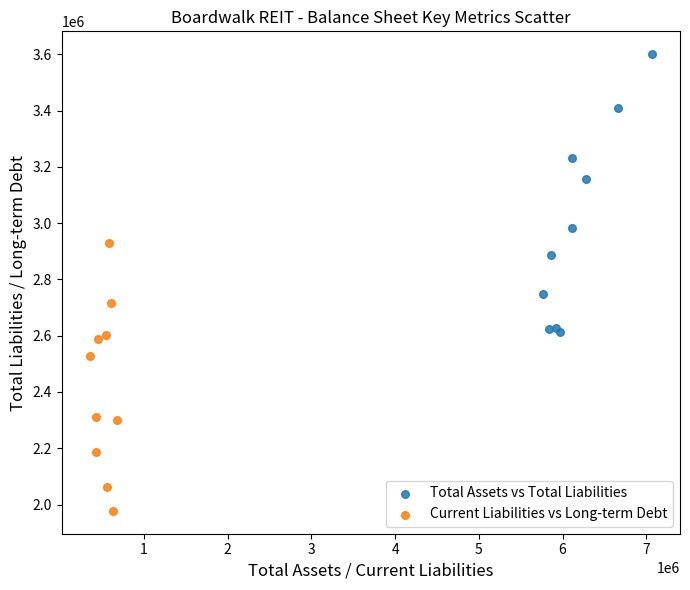

Which series reaches the maximum Y coordinate?

Total Assets vs Total Liabilities